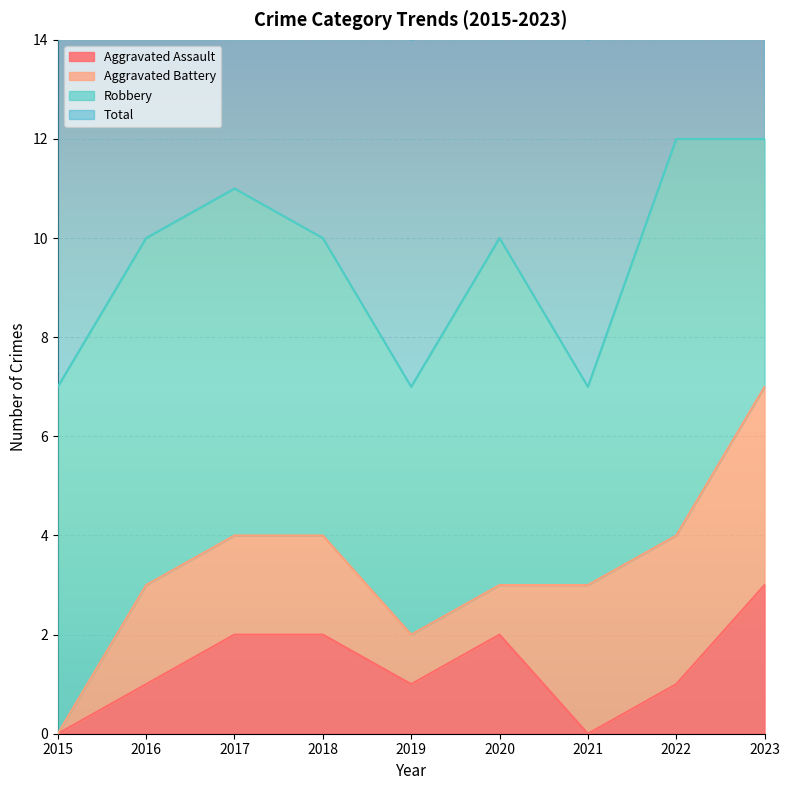

True or false: Total has a value of 18 at 2016.

False